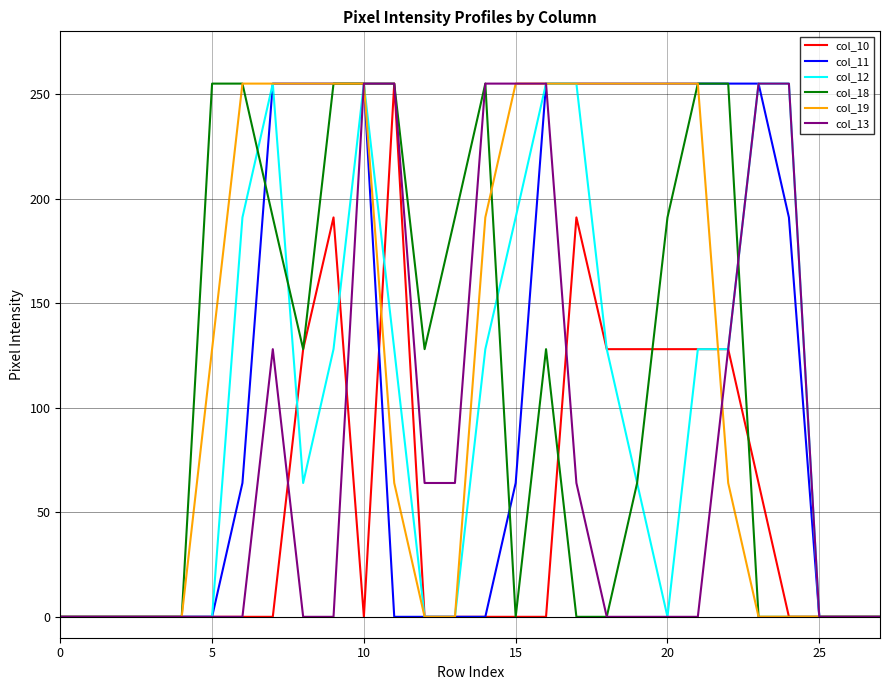

What is the maximum value for col_10?

255